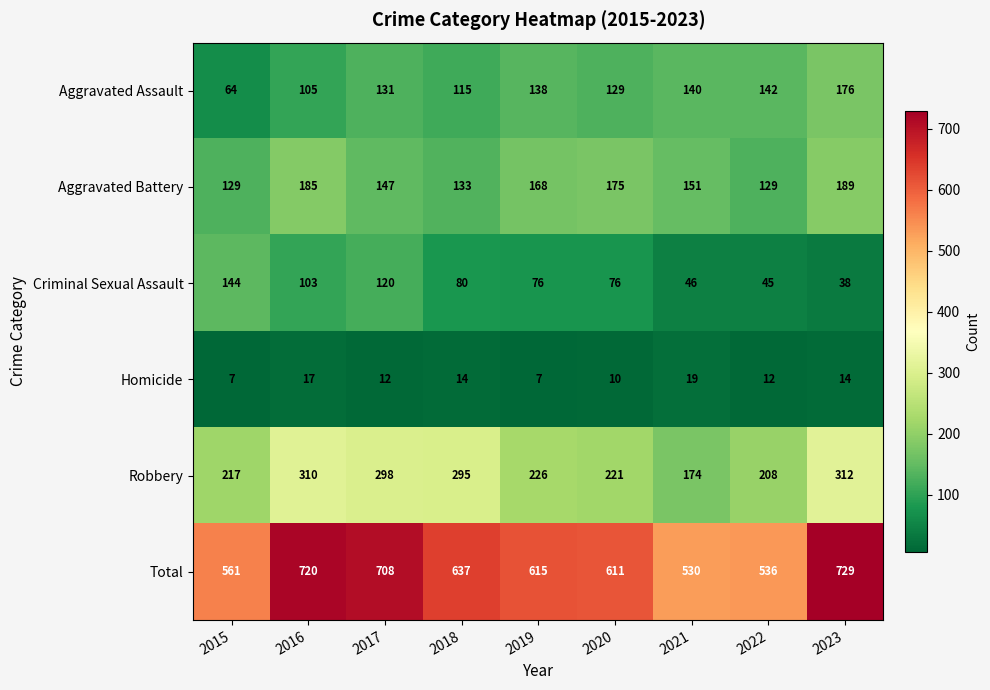

Where does the Criminal Sexual Assault series first go above 76?

2015